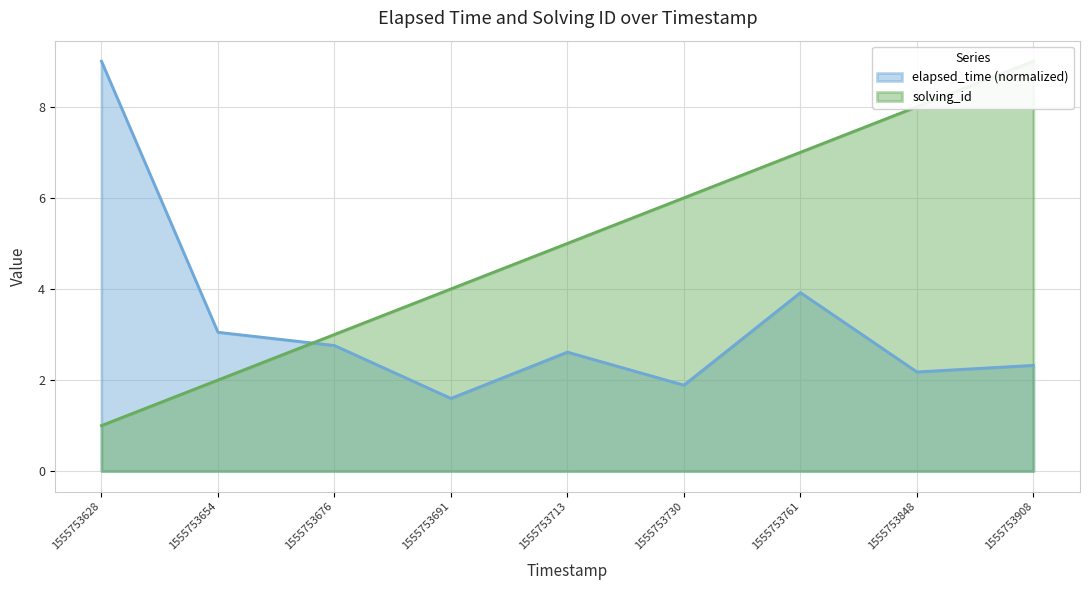

What are all the series names shown in the legend?

solving_id, elapsed_time